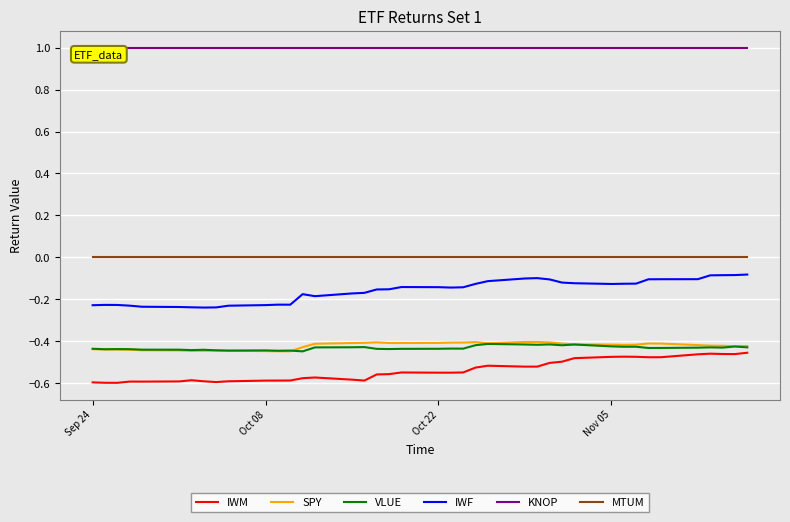

What is the maximum value shown in the chart?

1.0